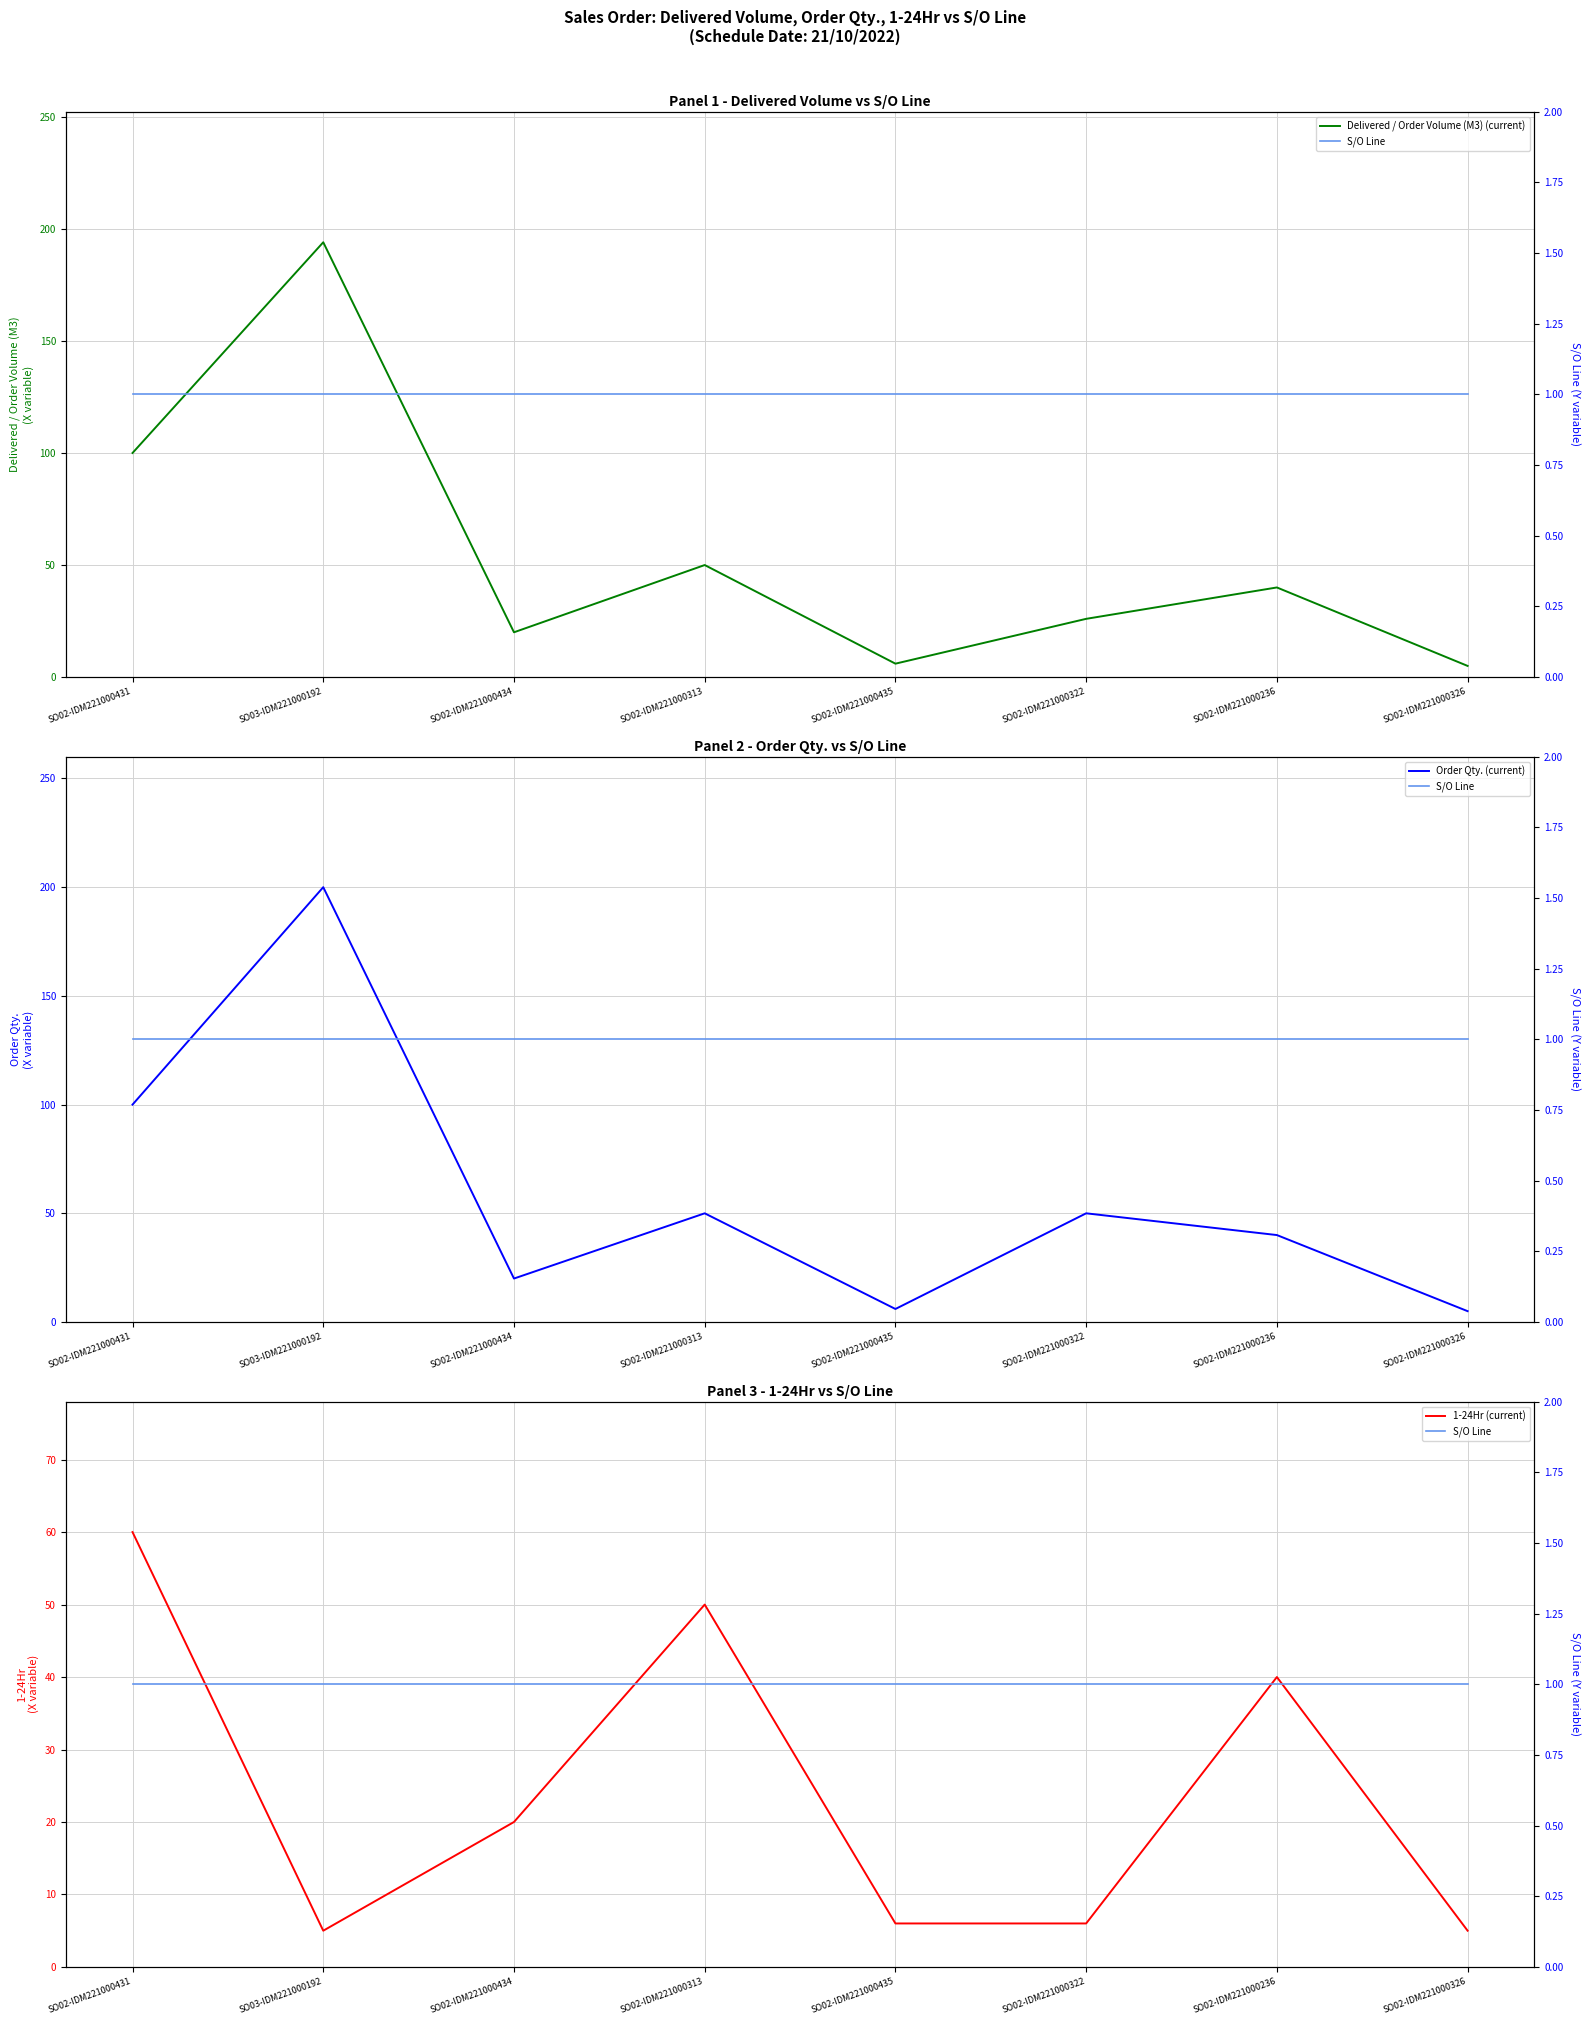

At which category does the chart reach its peak across all series?

SO03-IDM221000192